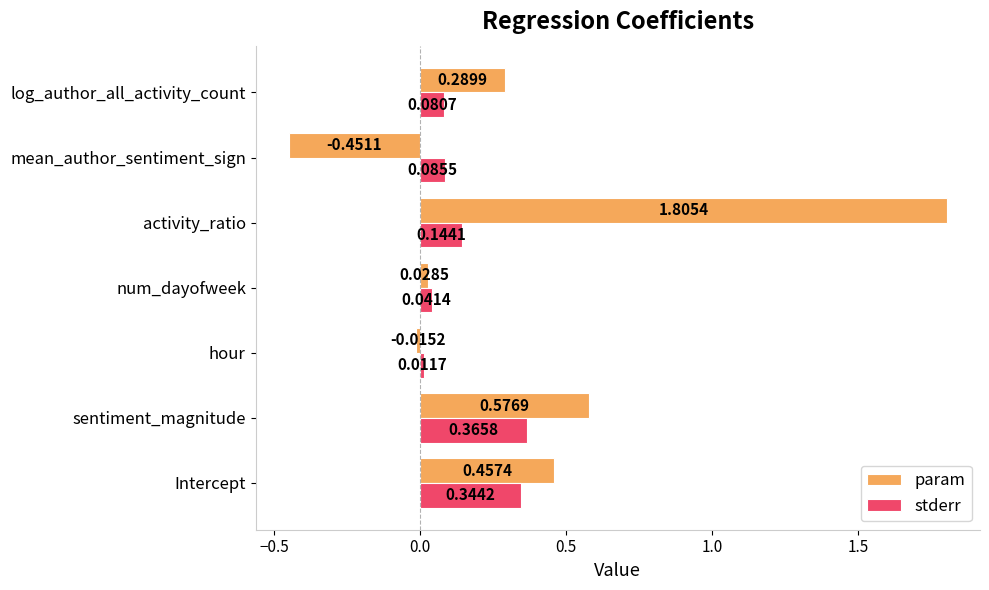

Which series has the widest spread of values?

param